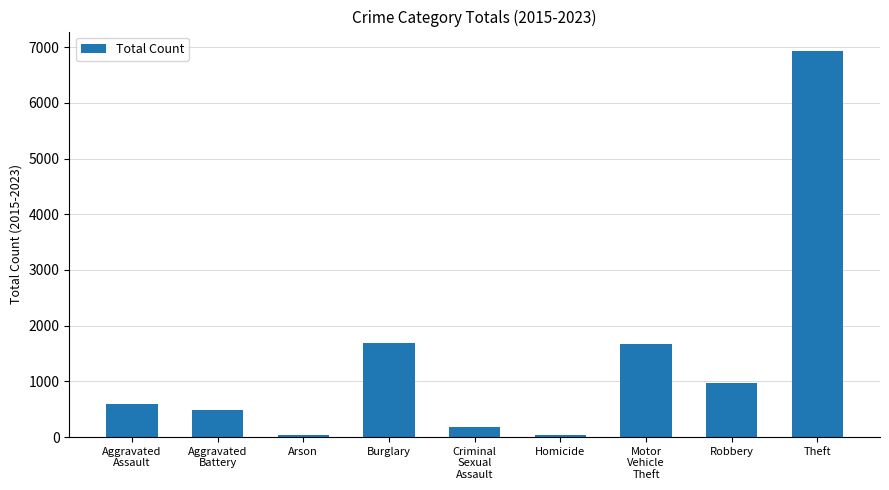

True or false: the data shows 962 at Robbery.

True